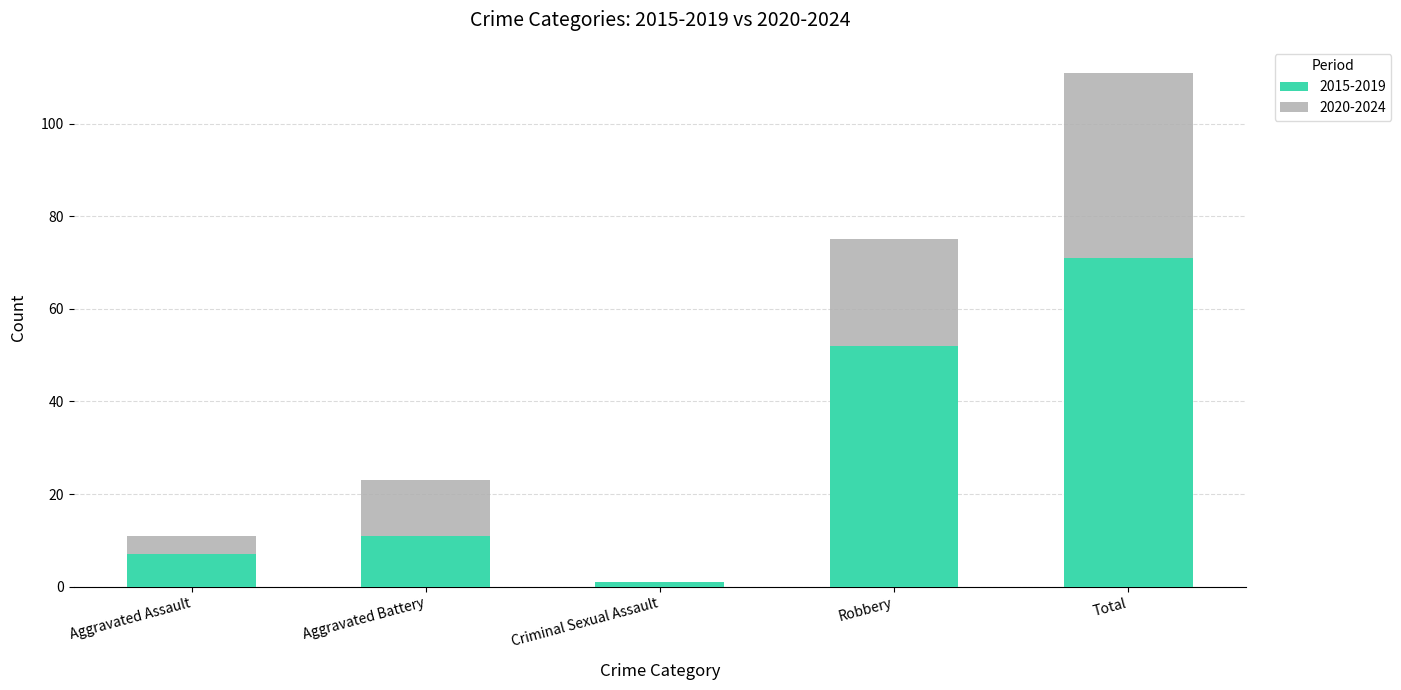

The value of 2015-2019 at Total is 71. True or false?

True